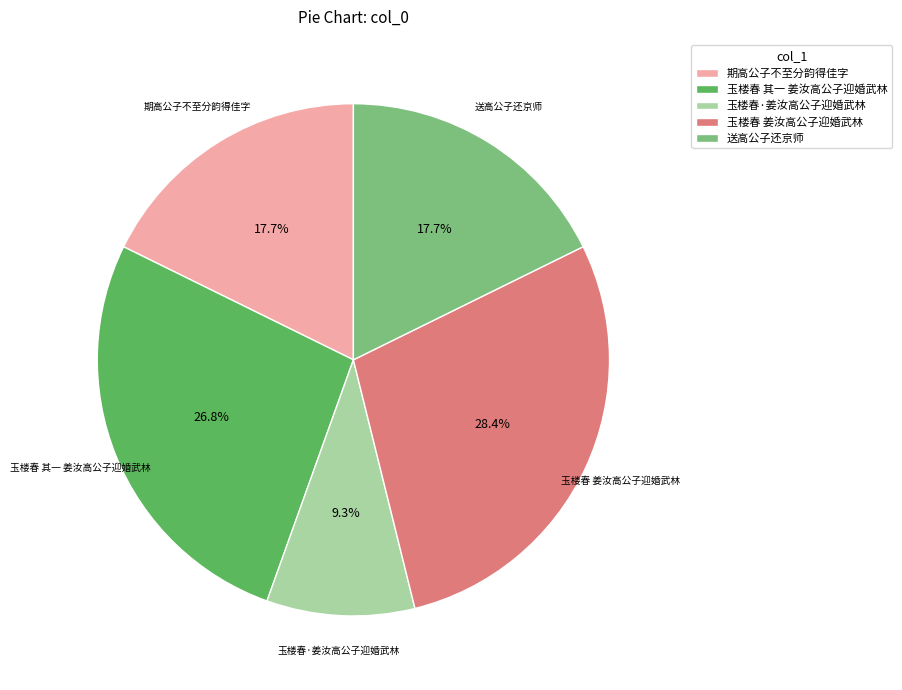

Which category has the smallest portion of the pie?

玉楼春·姜汝高公子迎婚武林